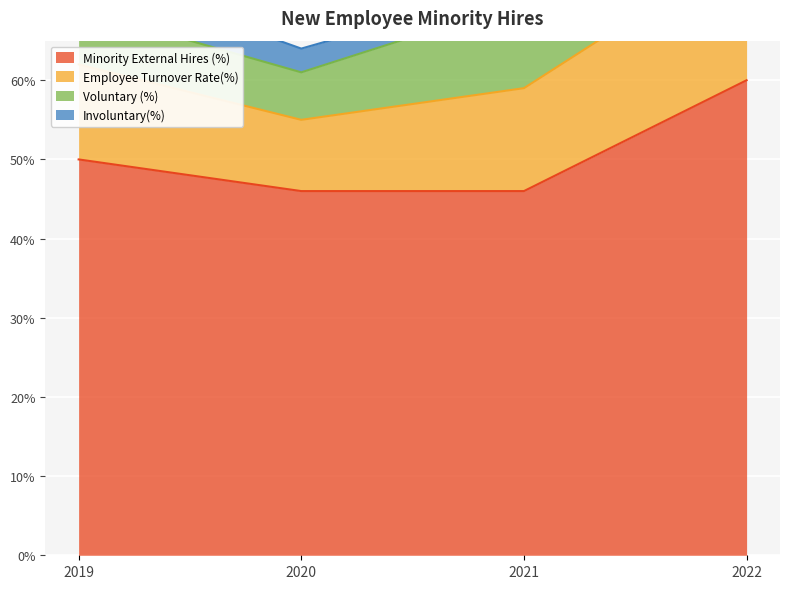

What is the difference between the maximum and minimum values in the Voluntary (%) series?

0.1